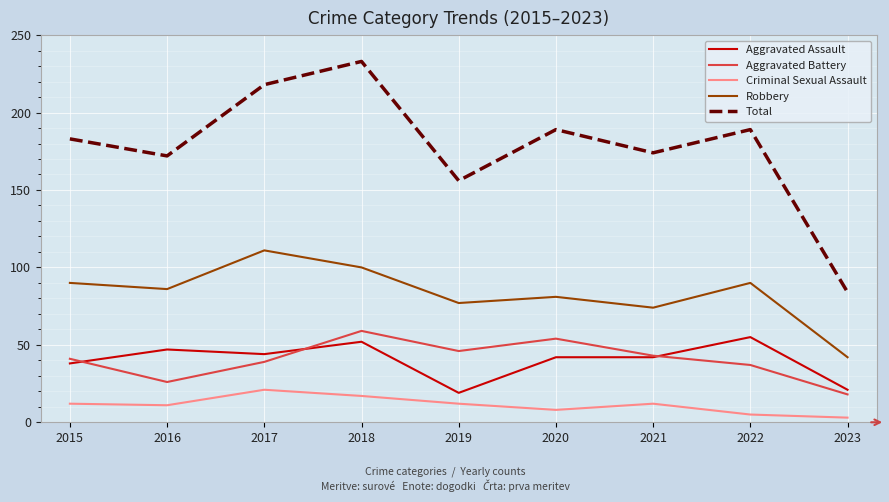

True or false: Robbery has a value of 90 at 2022.

True